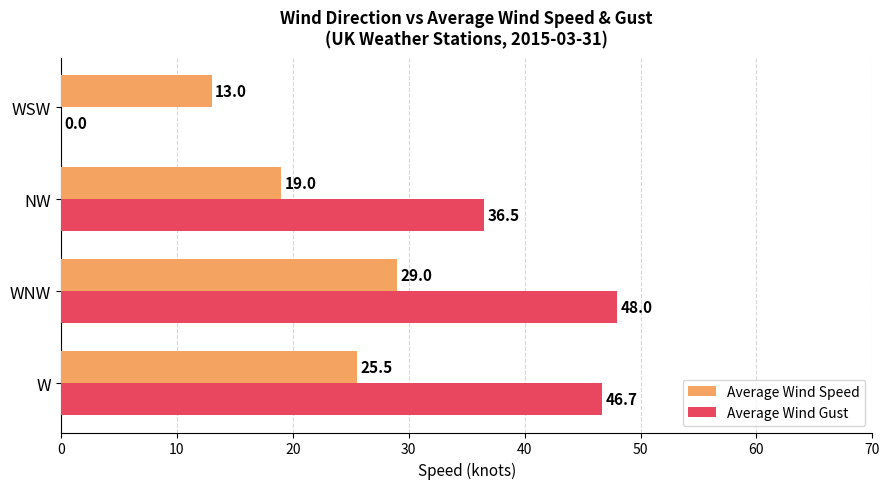

At which category is the sum across all series the highest?

WNW